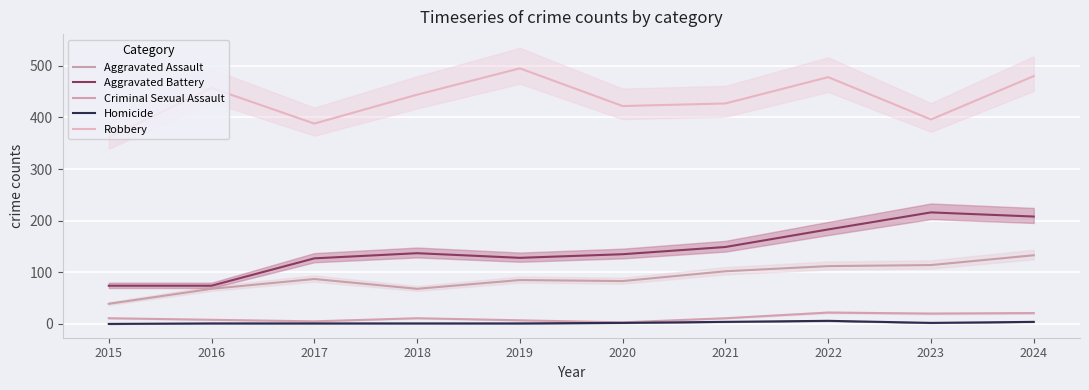

What is the value of the Criminal Sexual Assault point at the 6th from the left?

3